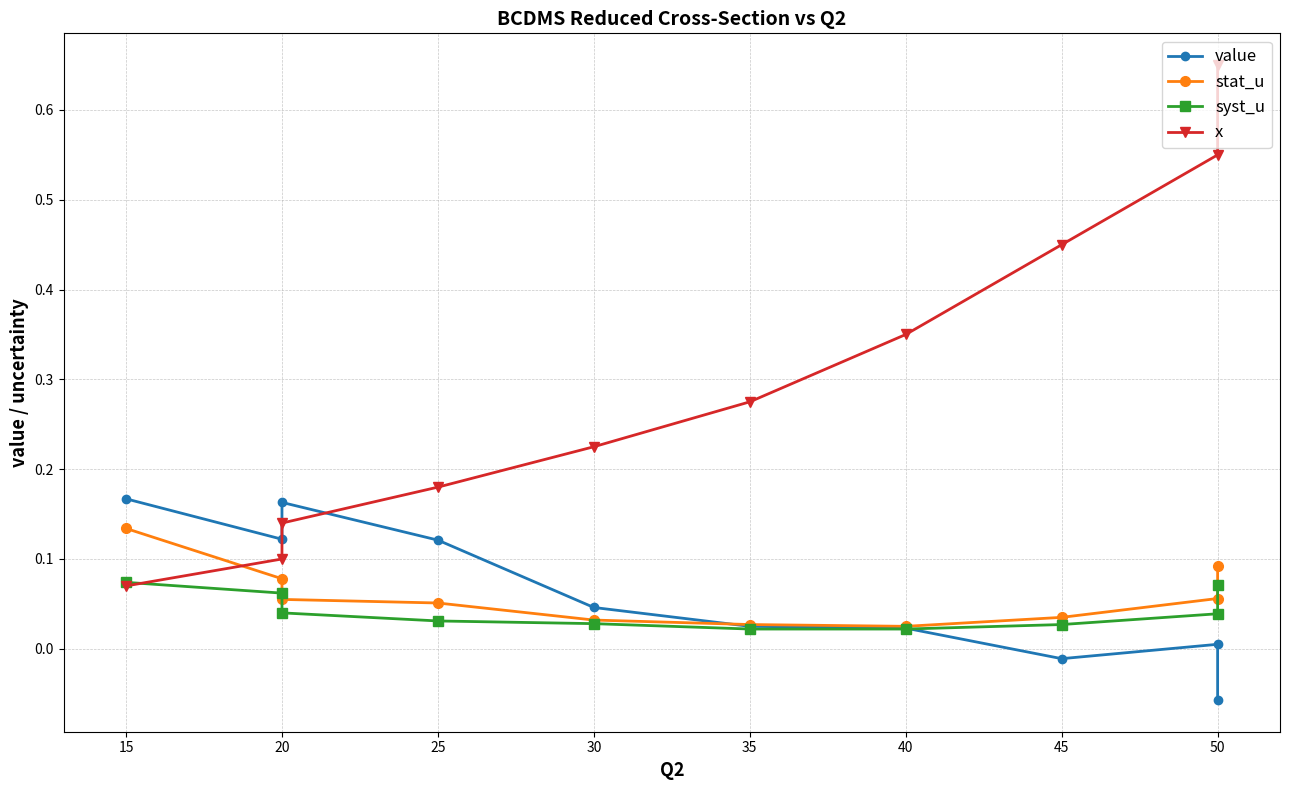

What is the difference between the maximum and second lowest values in the syst_u series?

0.1